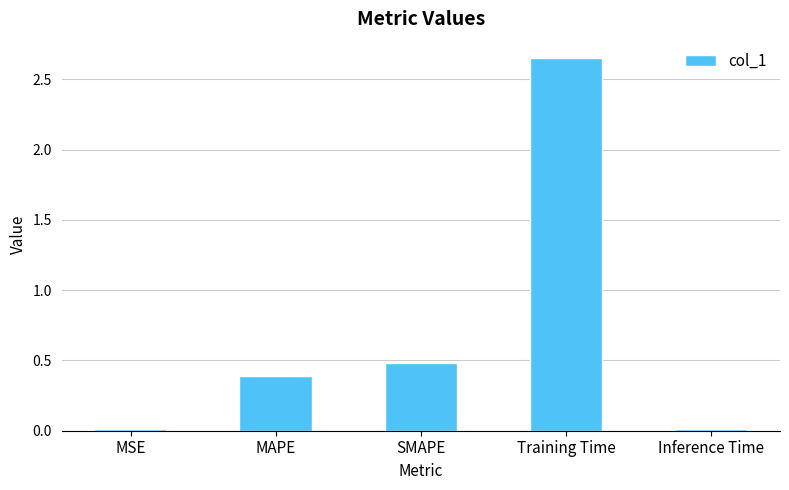

Which category has the highest value across all series?

Training Time